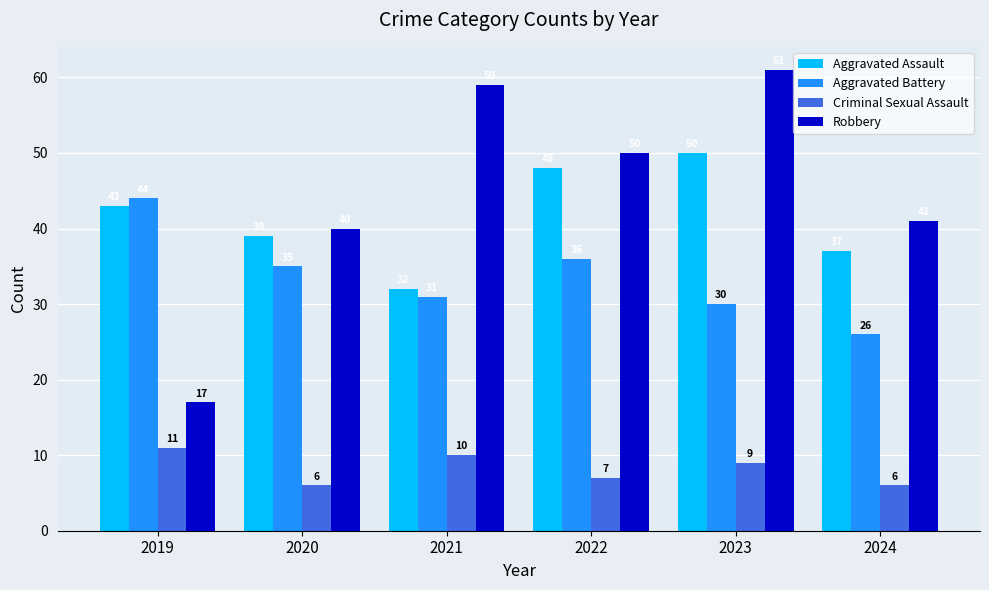

Which series has the largest total across all categories?

Robbery